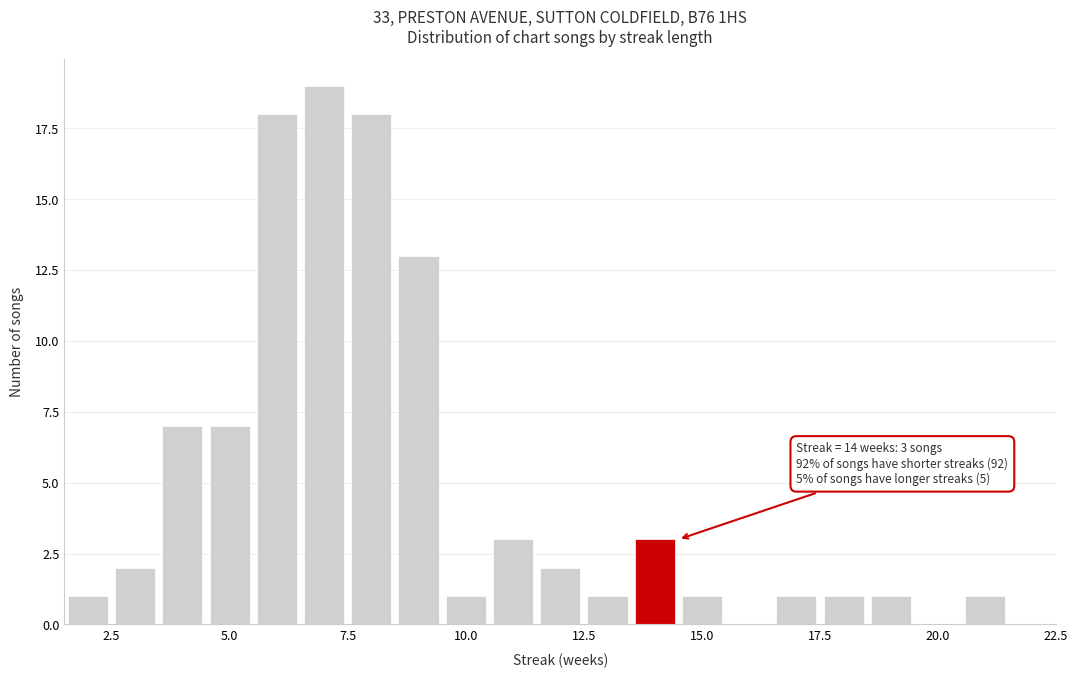

Read against the x-axis, roughly where is the centre of the tallest bar?

7.0